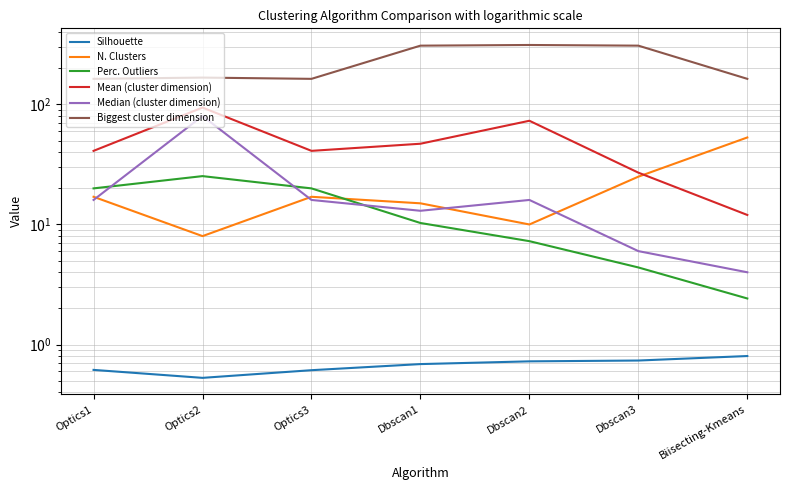

Does the chart display data point markers on the line(s)?

No